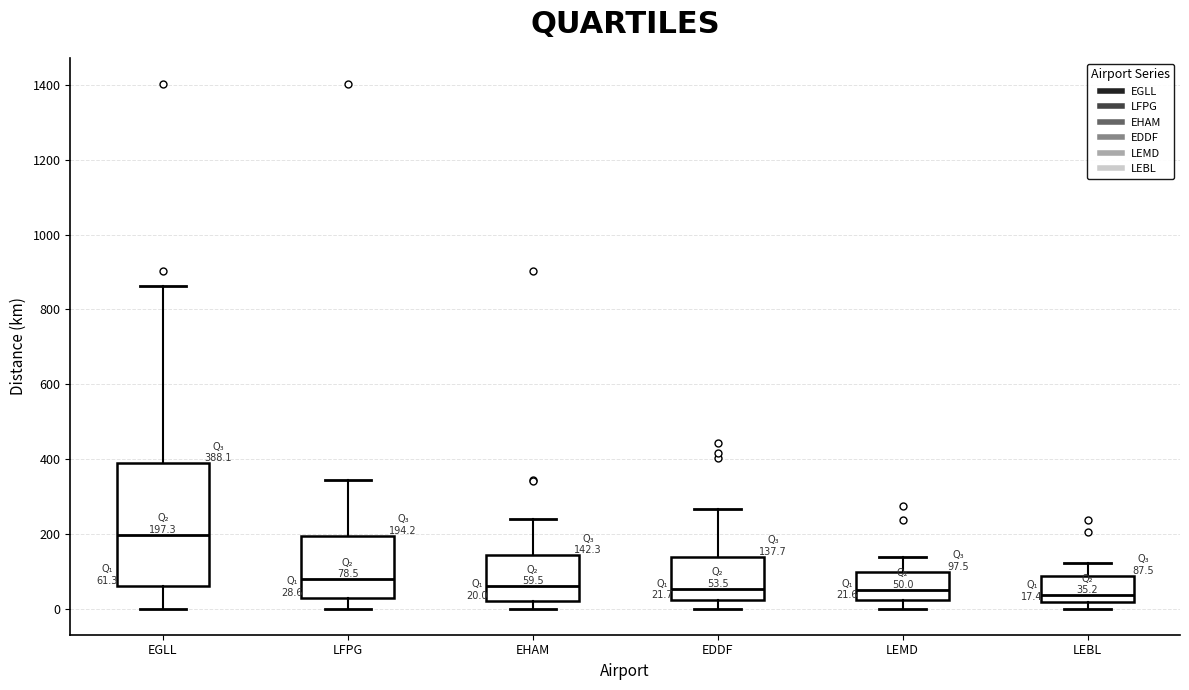

Comparing the boxes themselves (not the whiskers), which one is the tallest?

EGLL